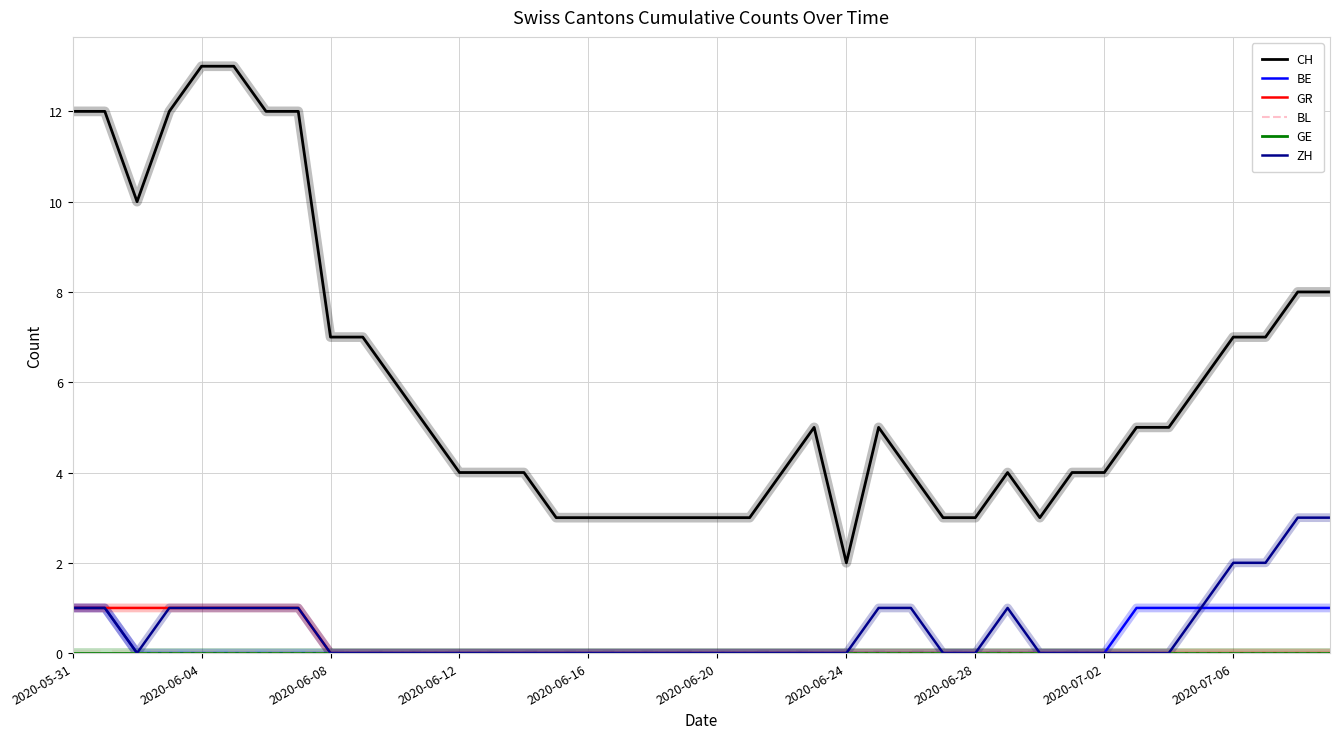

Is this an area chart (filled region under the line)?

No